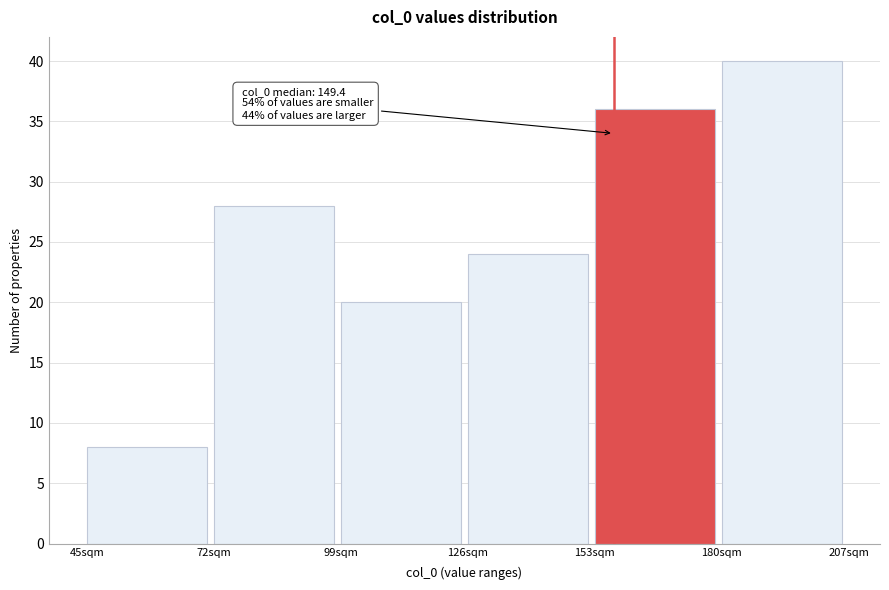

Over which range of the x-axis is the bar tallest?

180 to 207